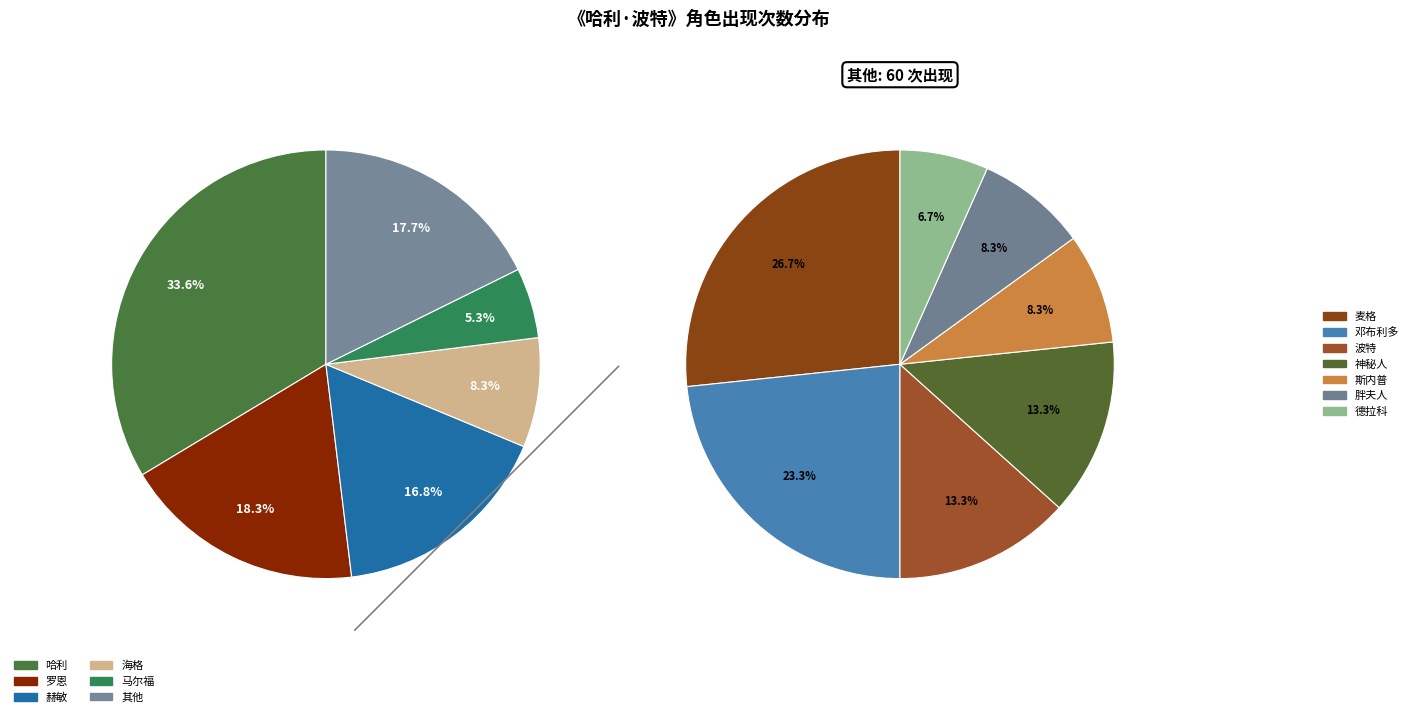

True or false: 哈利 accounts for 27% of the total.

False